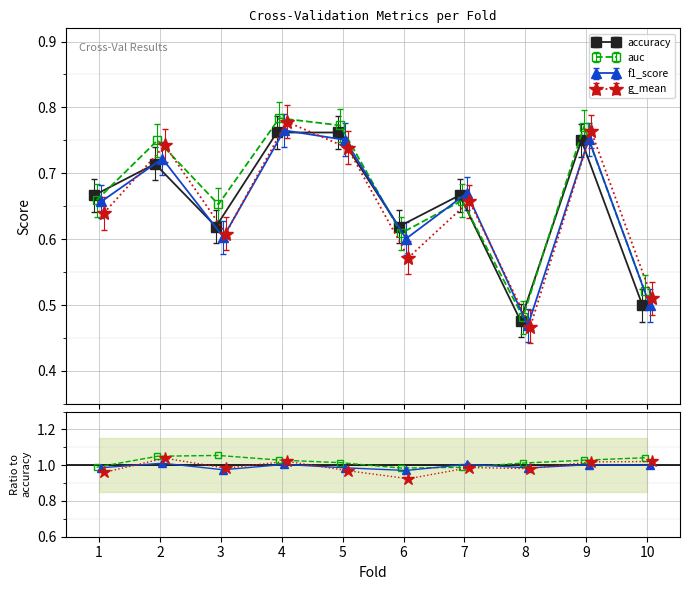

What is the total value across all series at 3?

2.5